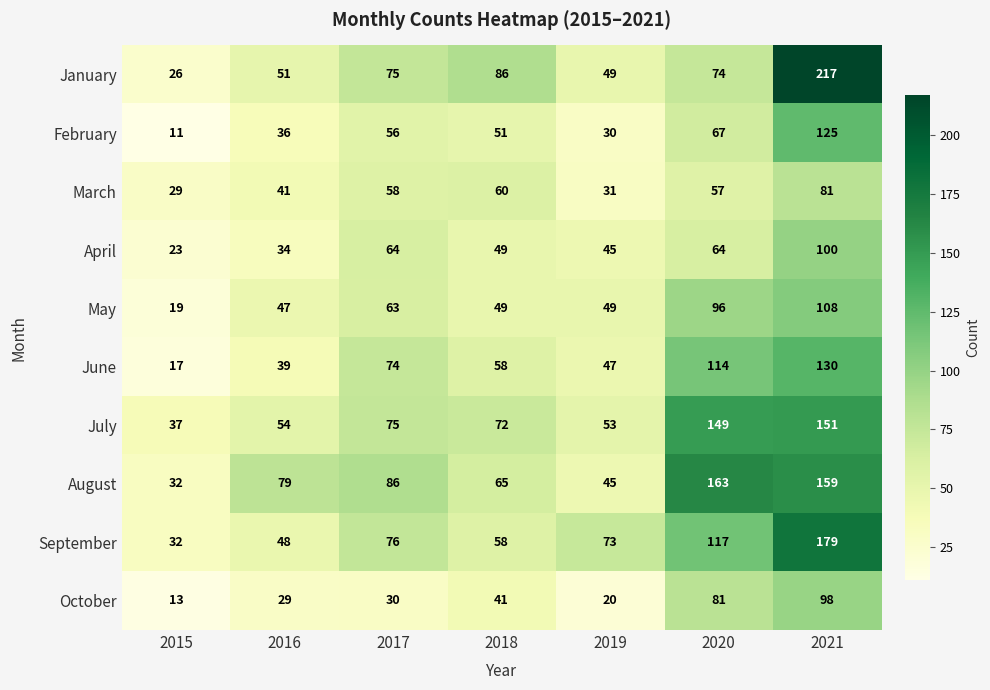

At which label does July reach its minimum?

2015